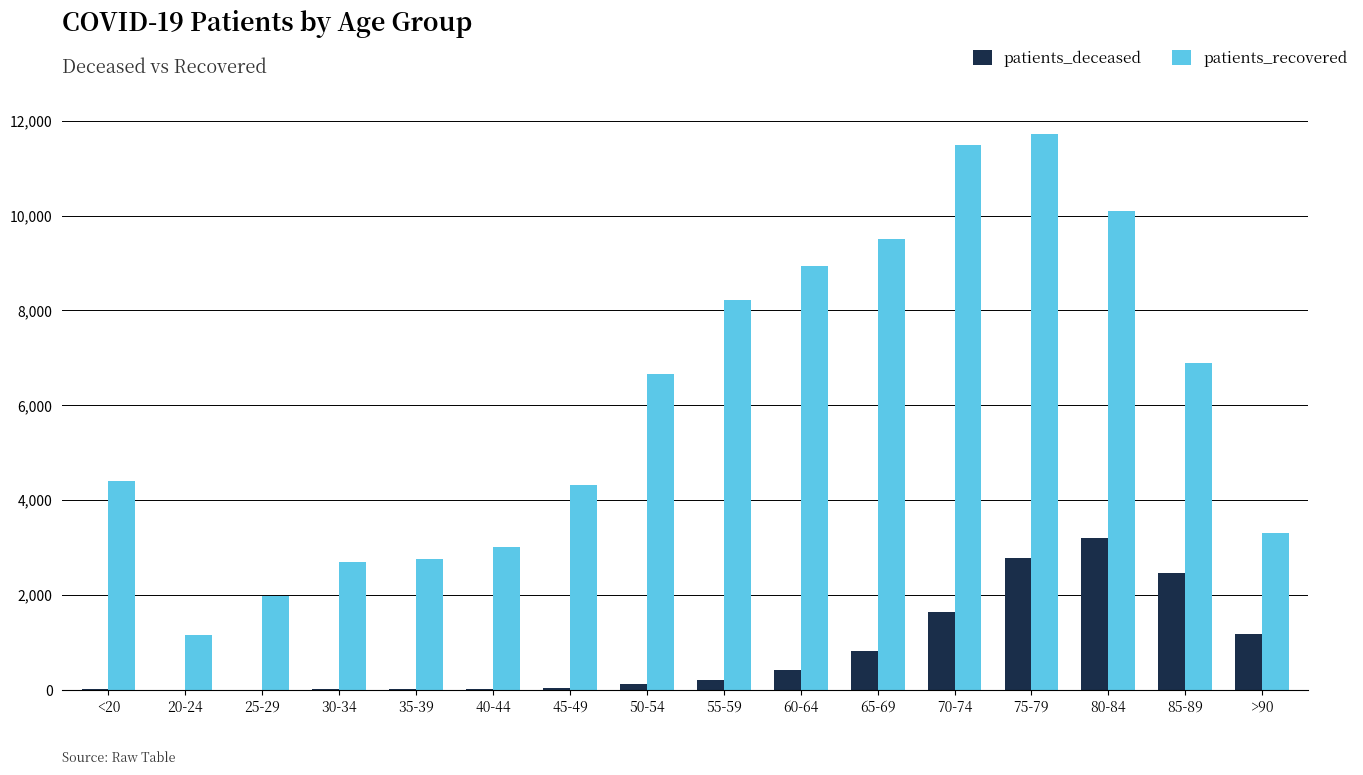

What is the sum of all patients_recovered values?

97135